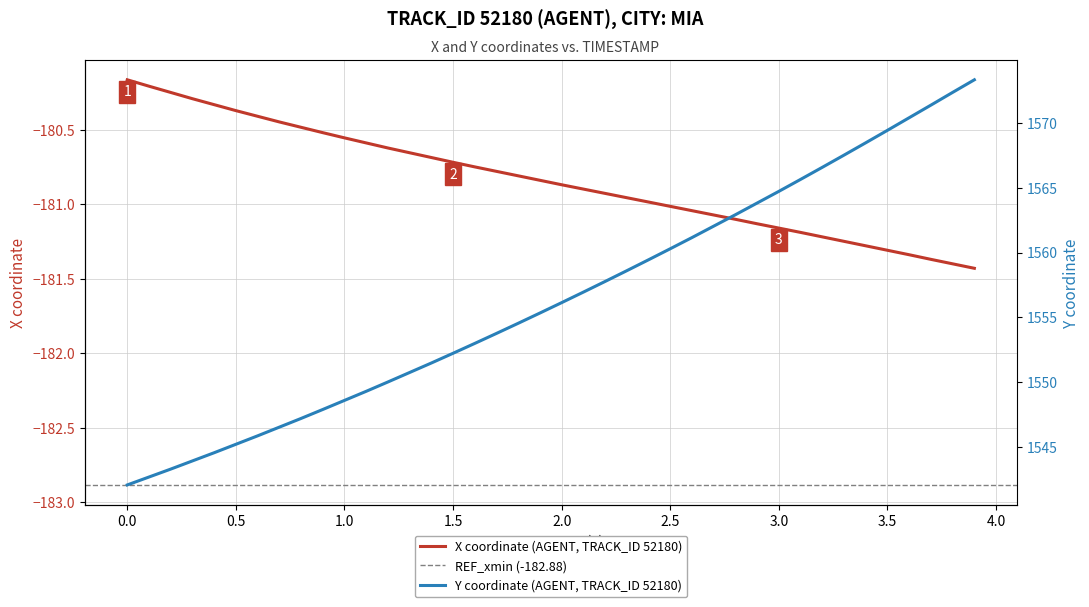

At how many categories does at least one series exceed 615?

40